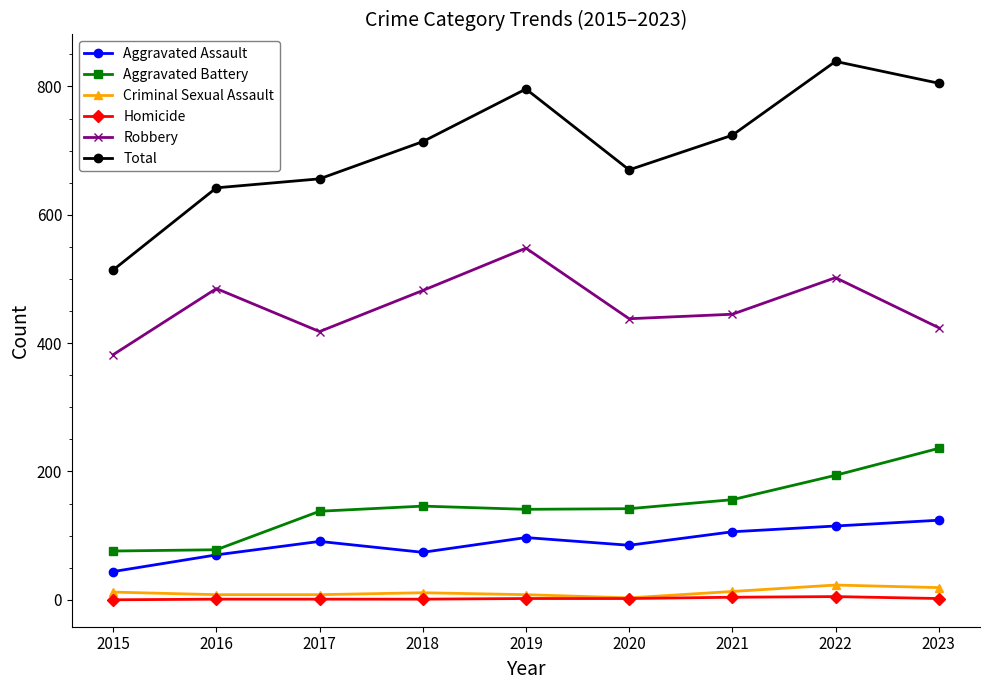

At which label is Robbery closest to 465?

2018